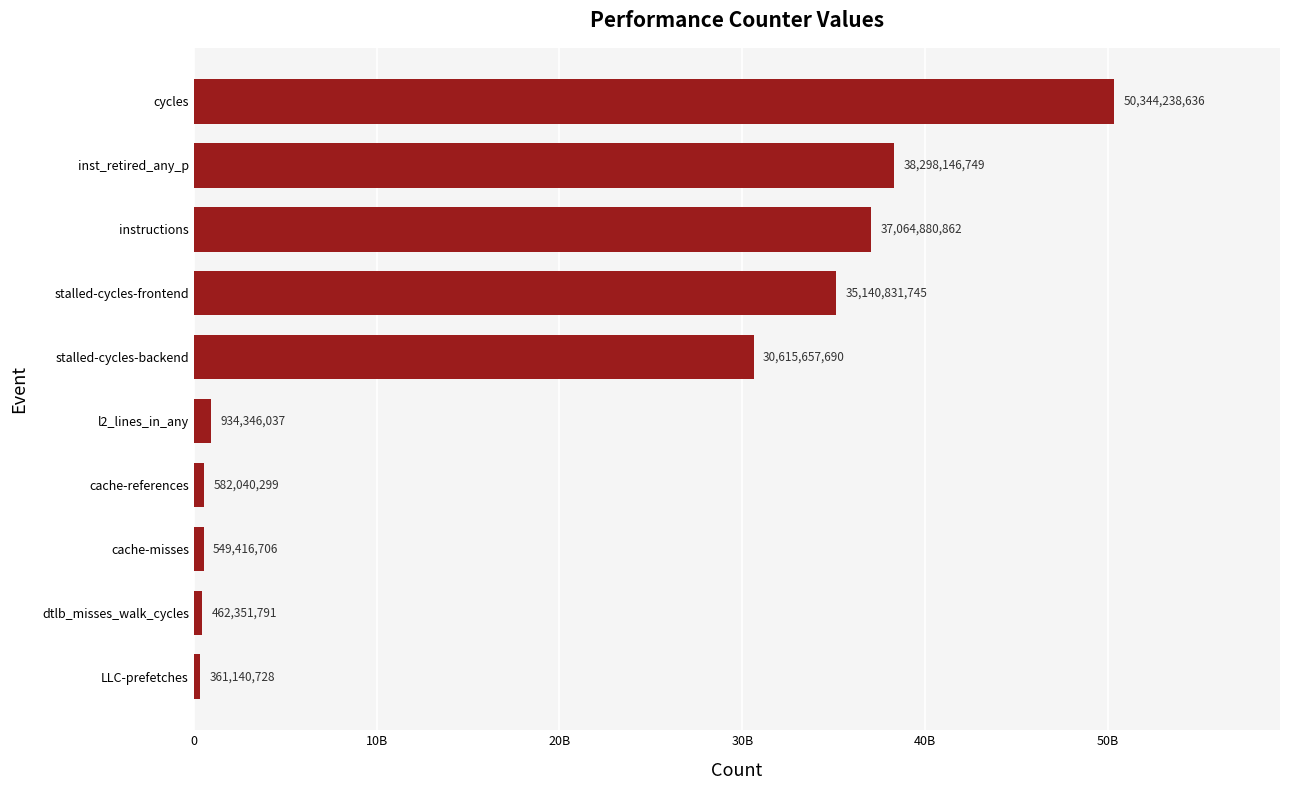

List the labels in order of value, largest first.

cycles, inst_retired_any_p, instructions, stalled-cycles-frontend, stalled-cycles-backend, l2_lines_in_any, cache-references, cache-misses, dtlb_misses_walk_cycles, LLC-prefetches